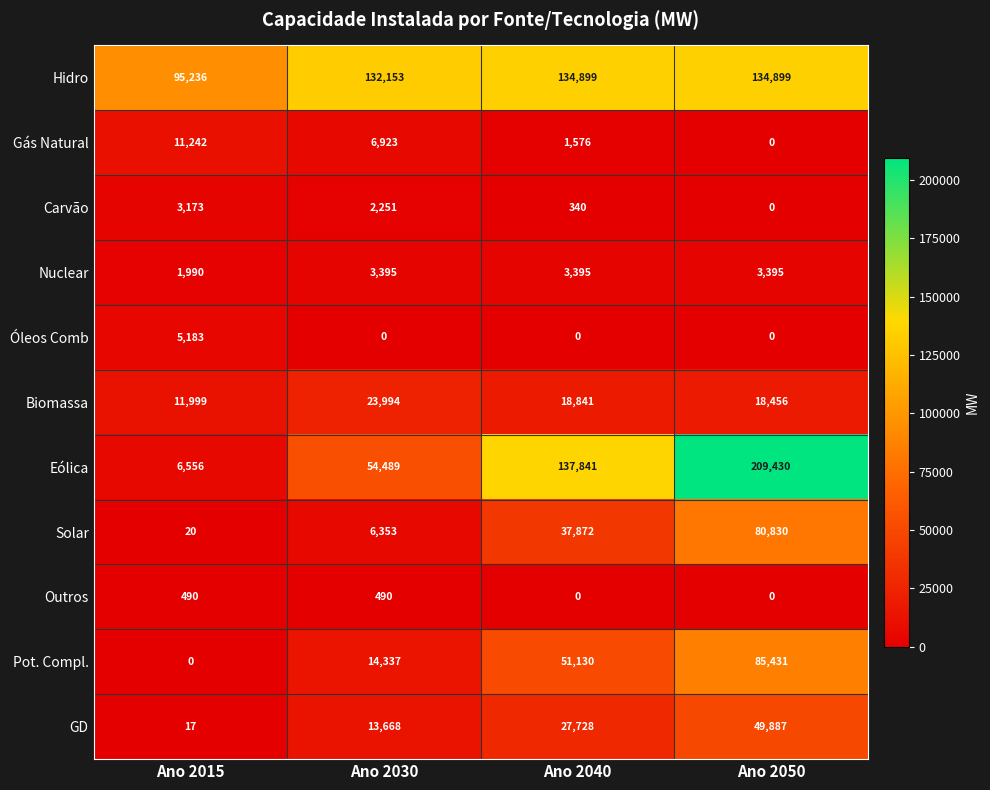

Which series has the largest total across all categories?

Hidro